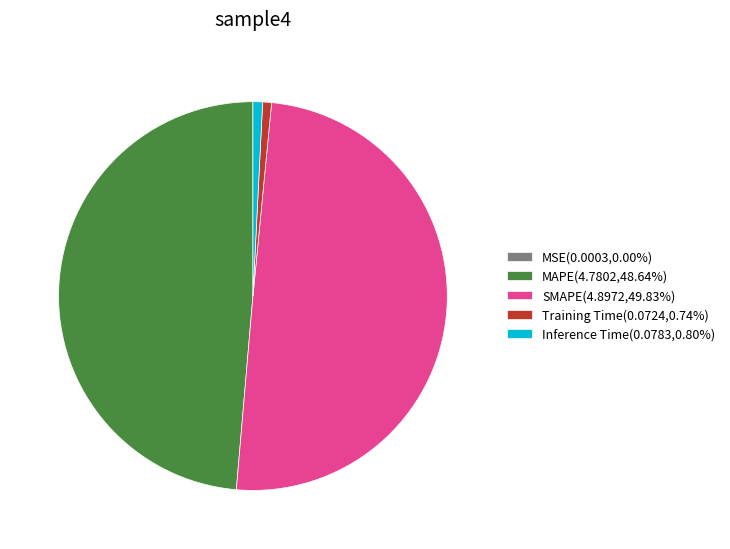

Does Training Time(0.0724,0.74%) account for over 50% of the chart?

No